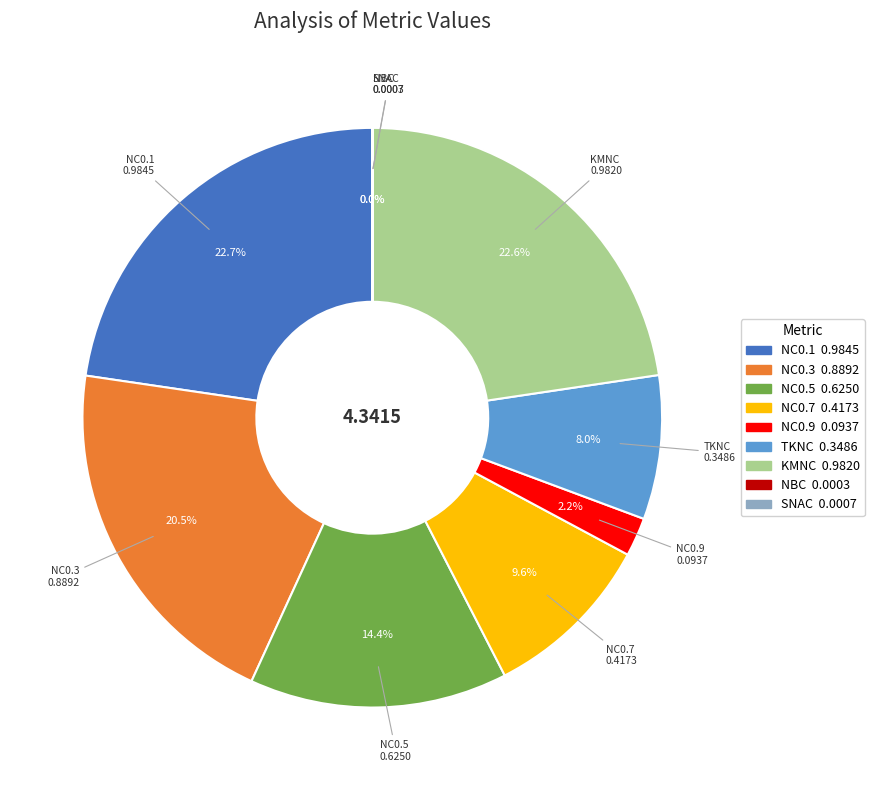

Is there any slice that represents more than half of the pie?

No